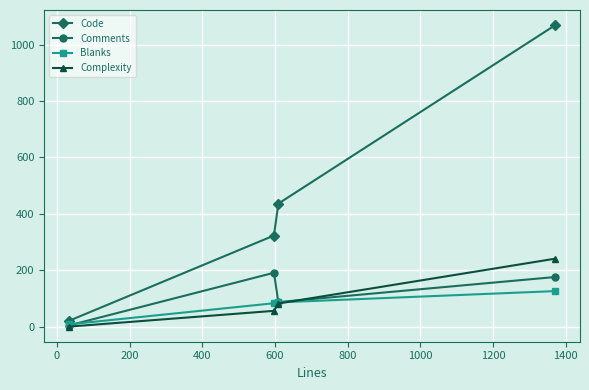

True or false: Comments has more than 1 points higher than both neighbors.

False